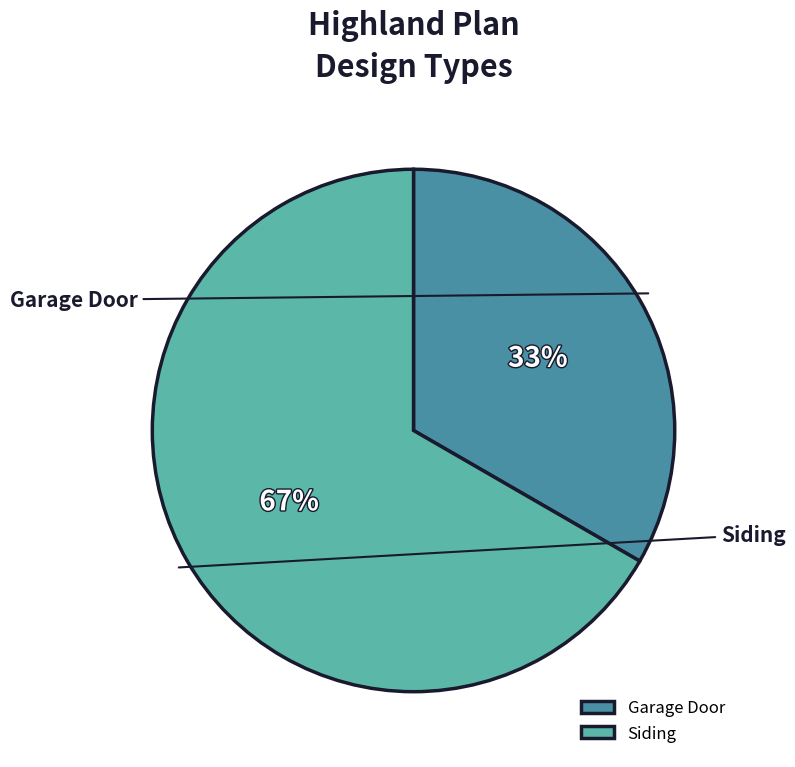

True or false: Siding accounts for 52% of the total.

False